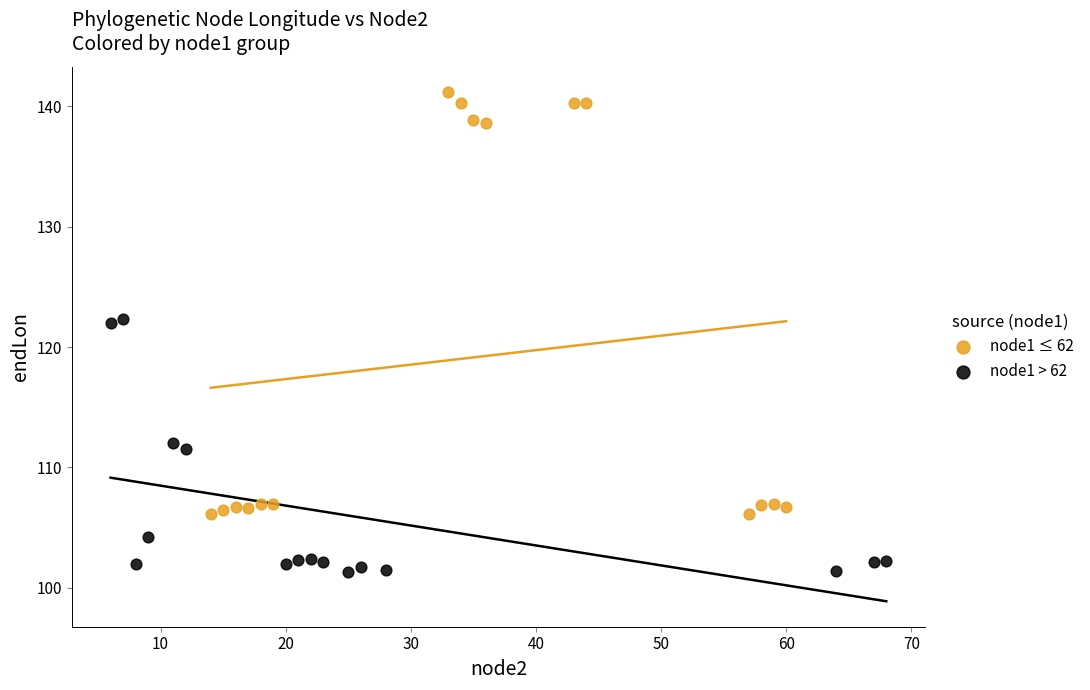

Which series has the largest Y range (max minus min)?

node1 ≤ 62